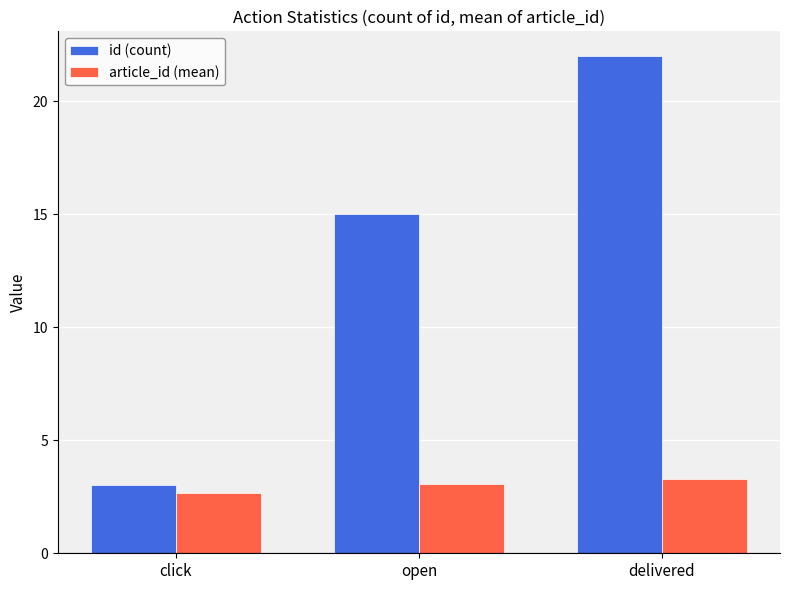

What is the difference between the maximum and minimum values in the article_id (mean) series?

0.6